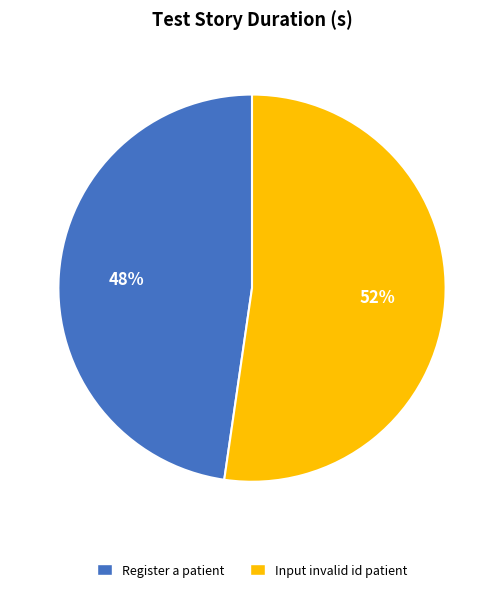

To the nearest percent, what is the average slice percentage?

50%